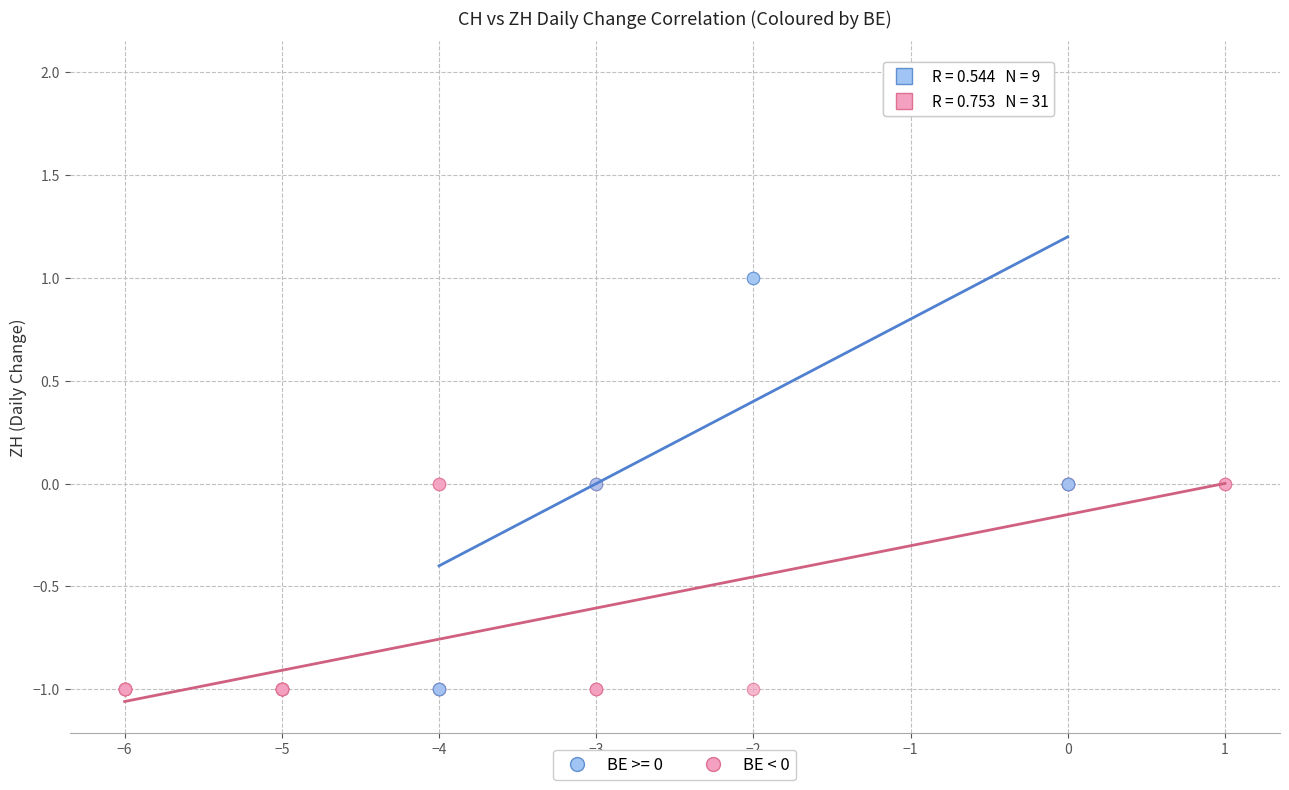

Which series has the widest spread of Y values?

BE >= 0